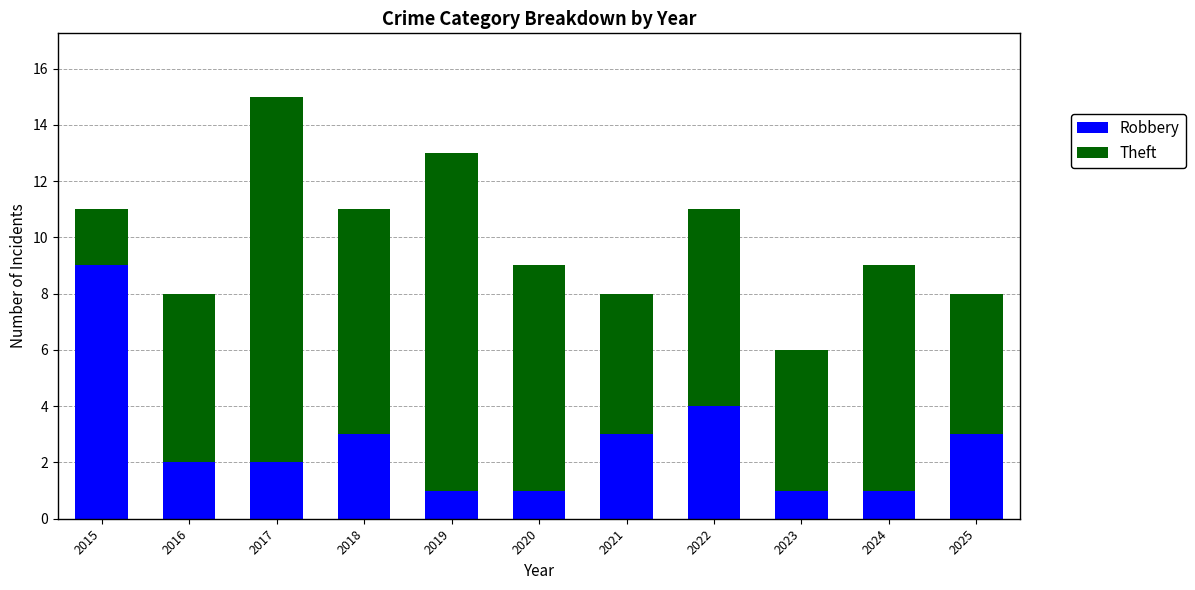

What is the sum of all Robbery values?

30